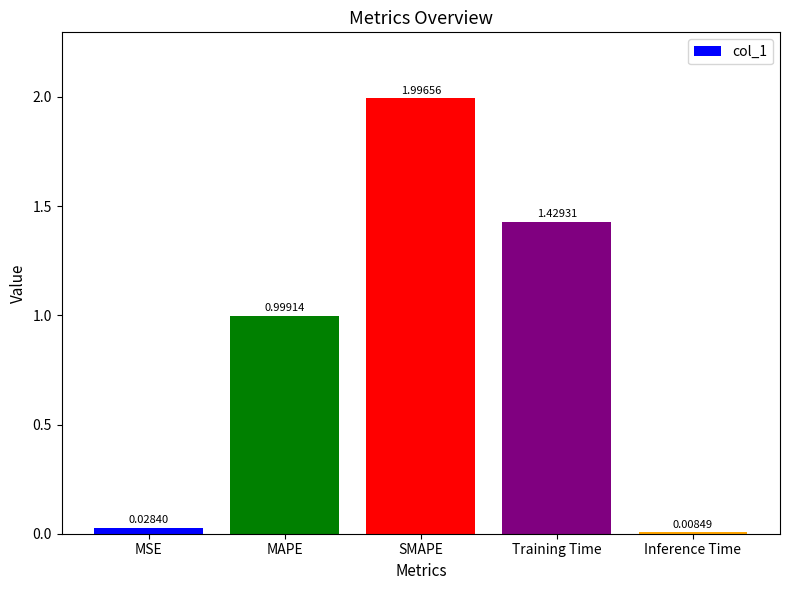

List the labels in order of value, smallest first.

Inference Time, MSE, MAPE, Training Time, SMAPE